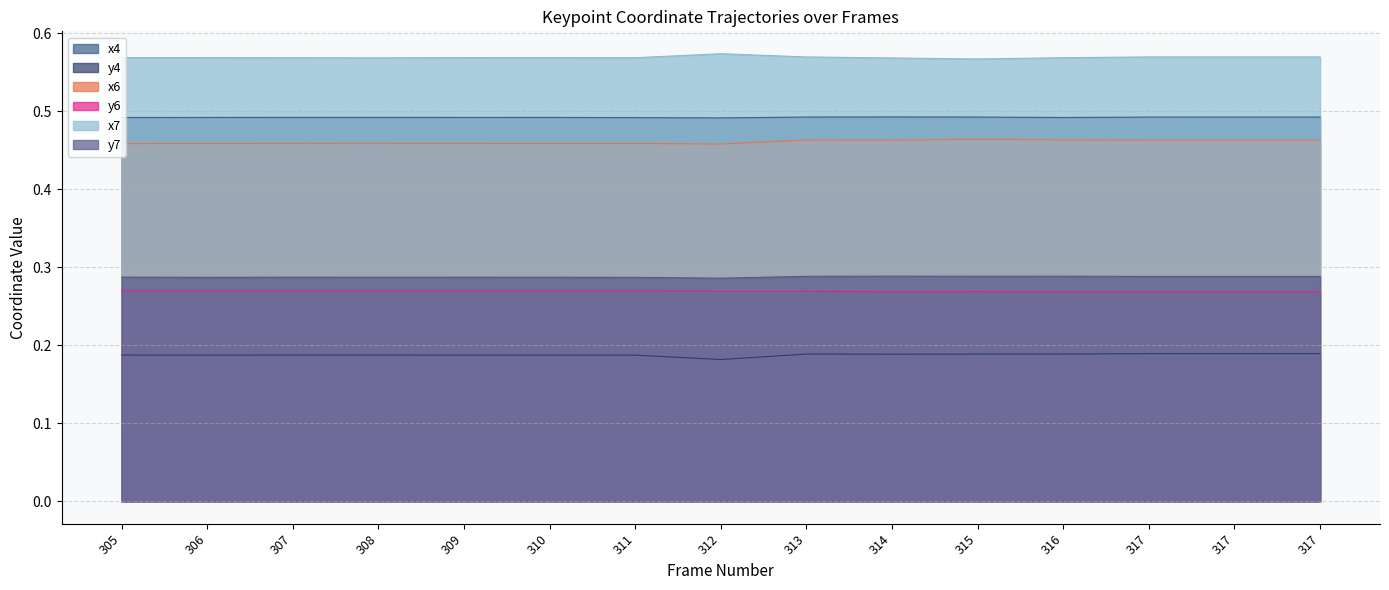

Between 305 and 309, which is larger?

309